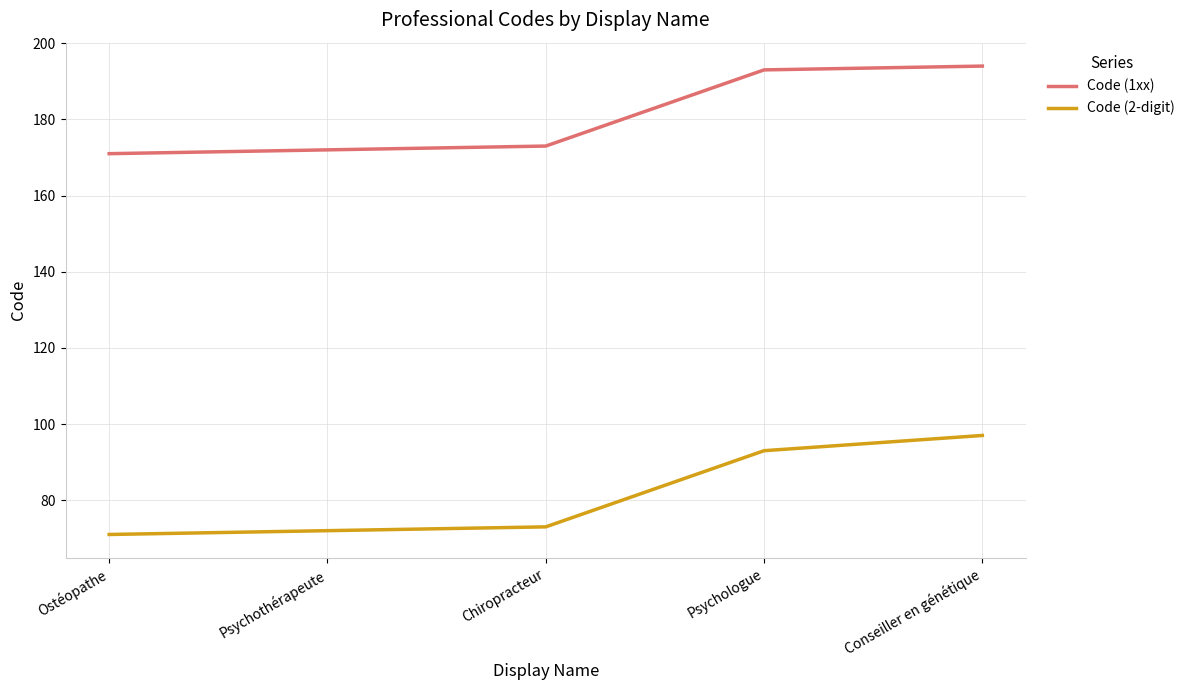

What is the difference between the maximum and minimum values in the Code (2-digit) series?

26